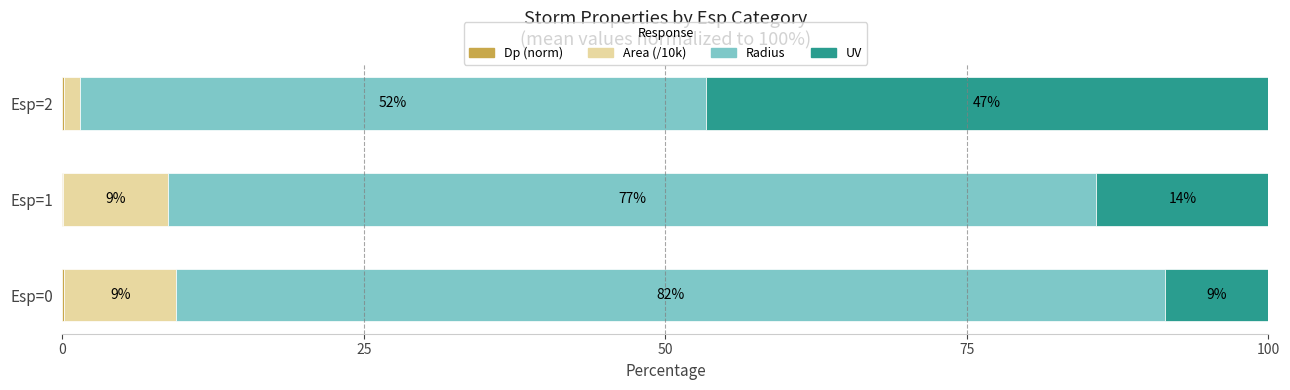

Which series has the widest spread of values?

UV